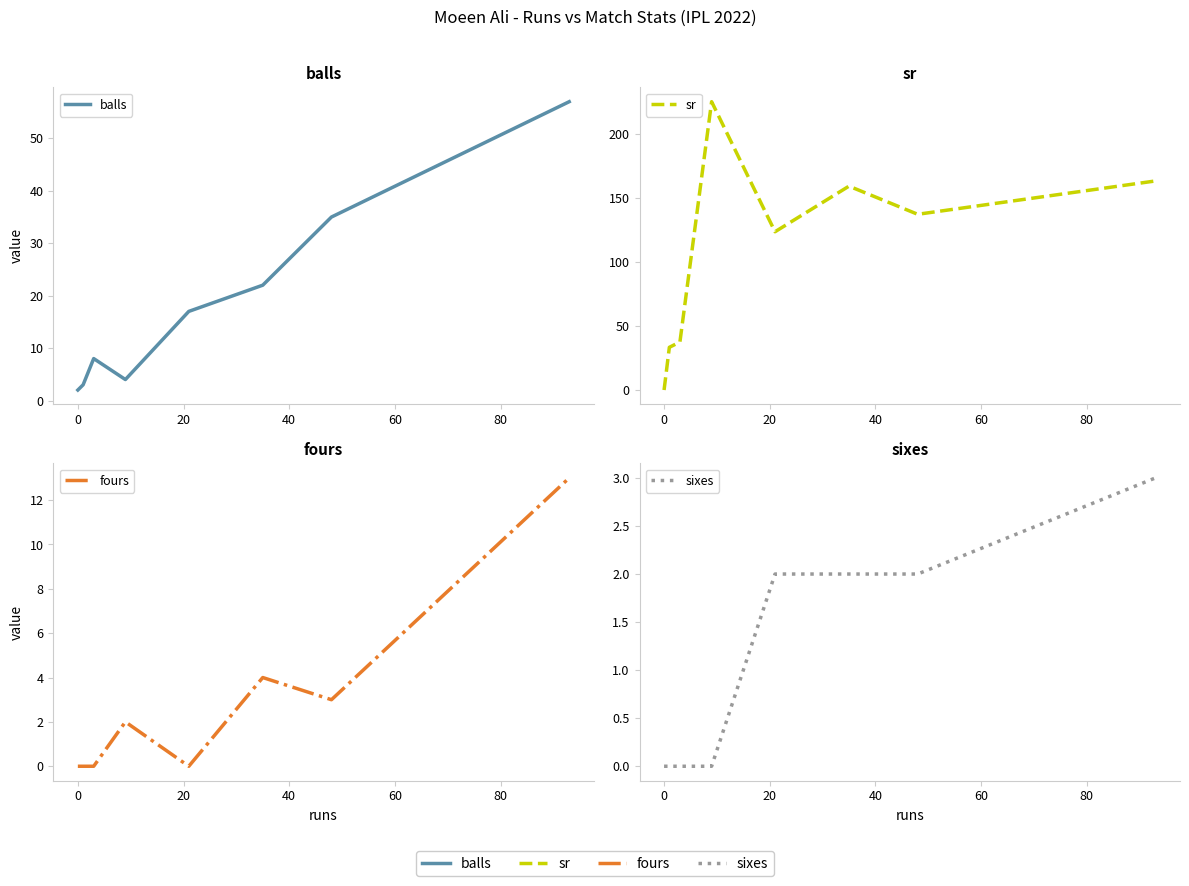

What is the average value of the sixes series?

1.1